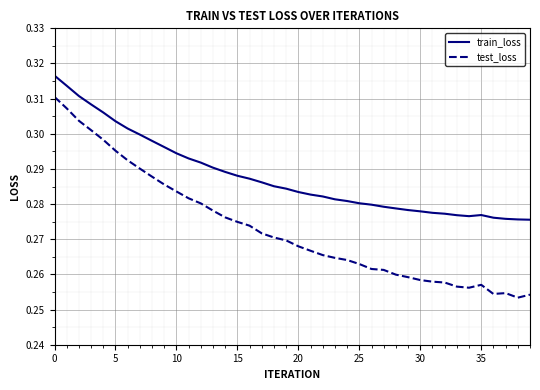

Rank the series by their average value, from highest to lowest.

train_loss, test_loss